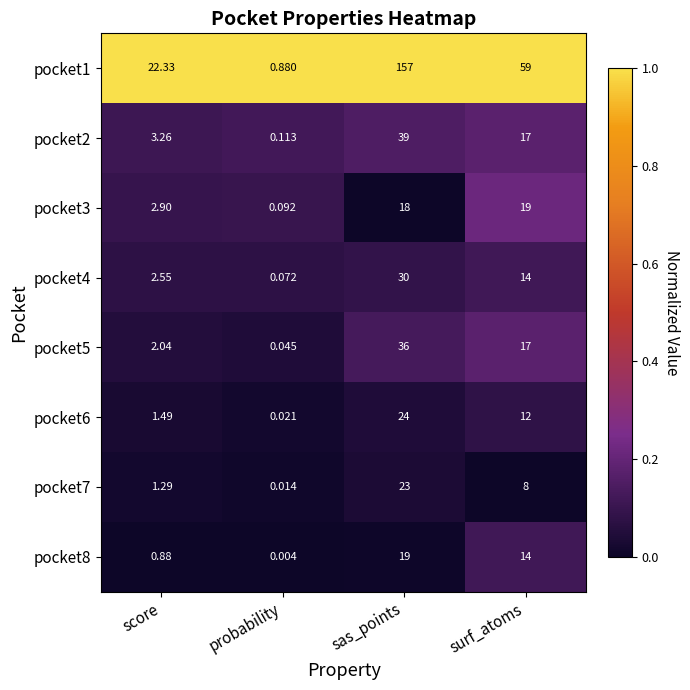

At which category does the chart reach its peak across all series?

sas_points